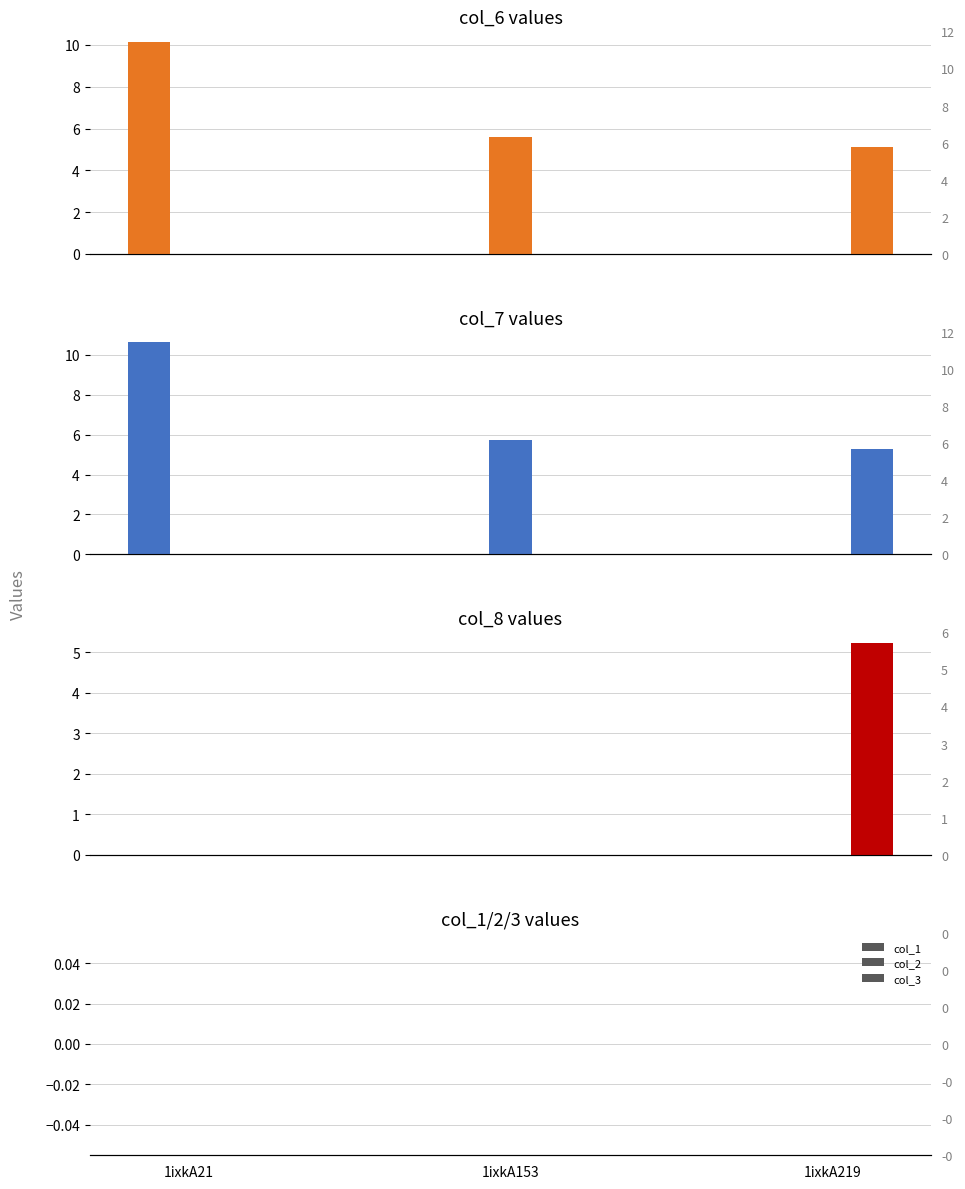

What is the sum of the col_7 values at 1ixkA21 and 1ixkA153?

16.3